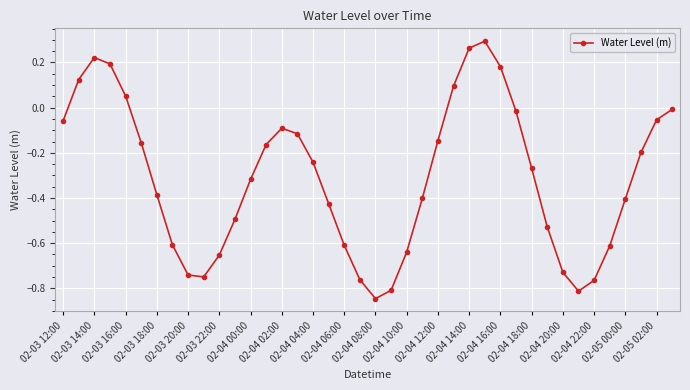

What is the difference between the maximum and minimum values?

1.1